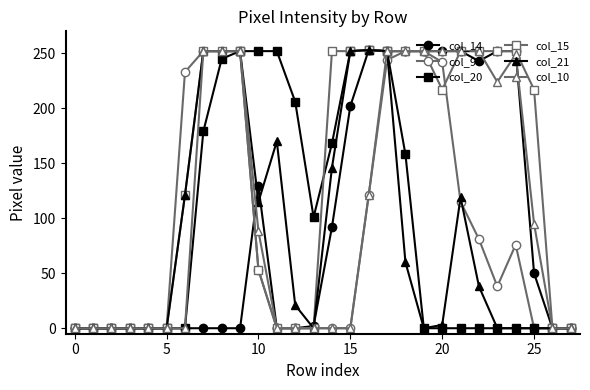

Which series has the largest total across all categories?

col_15